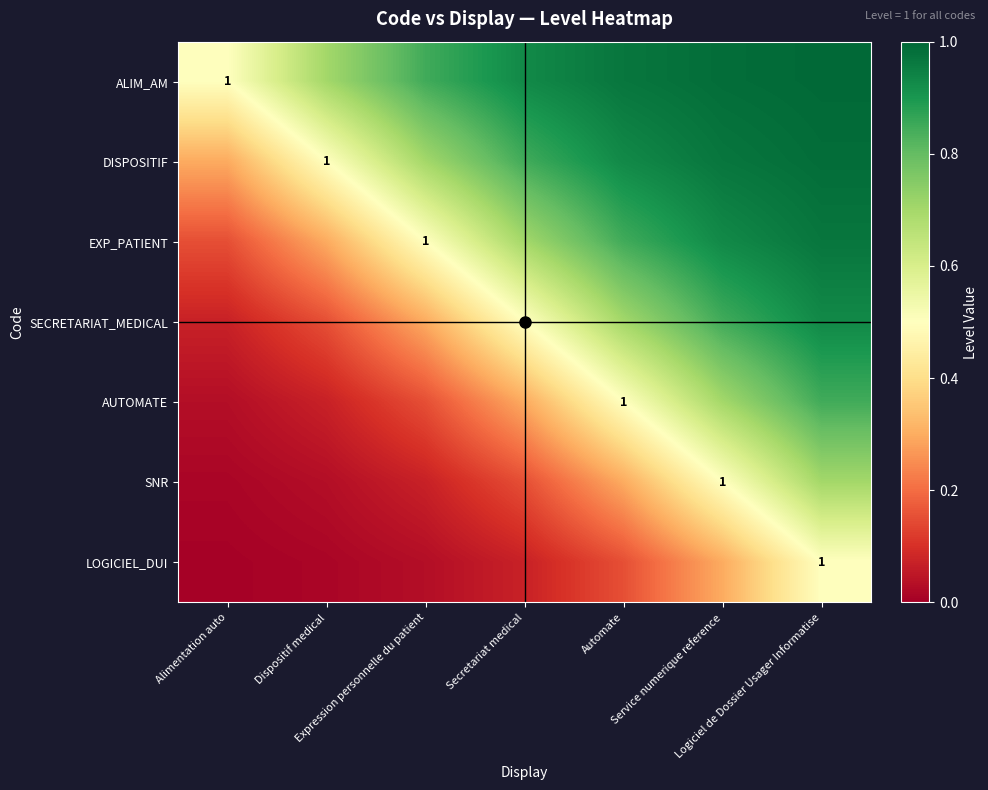

What is the sum of all EXP_PATIENT values?

4.4